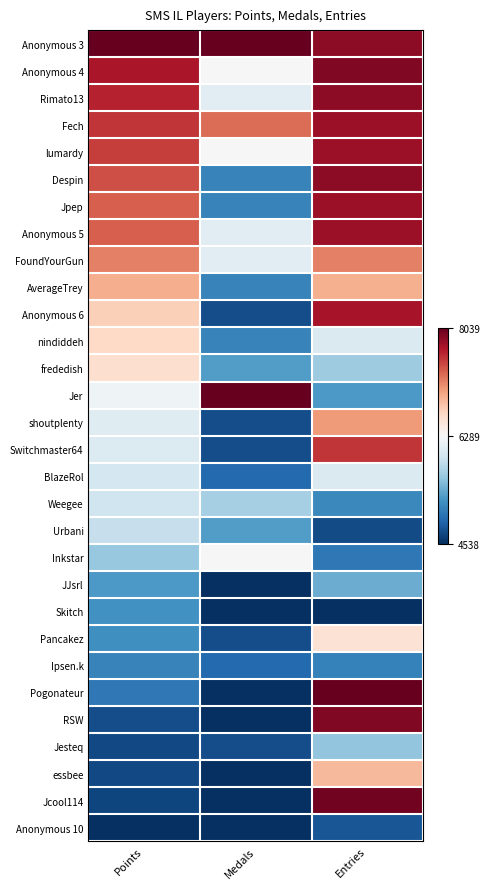

What is the spread (max minus min) of values at Medals?

1.0